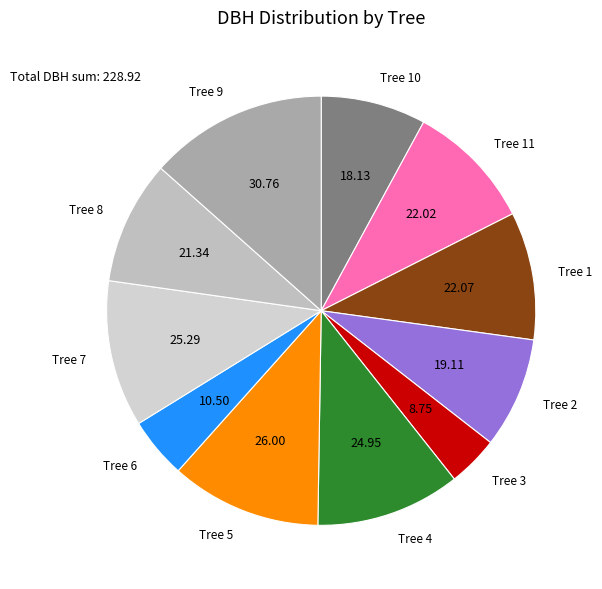

Which slice is the smallest?

Tree 3